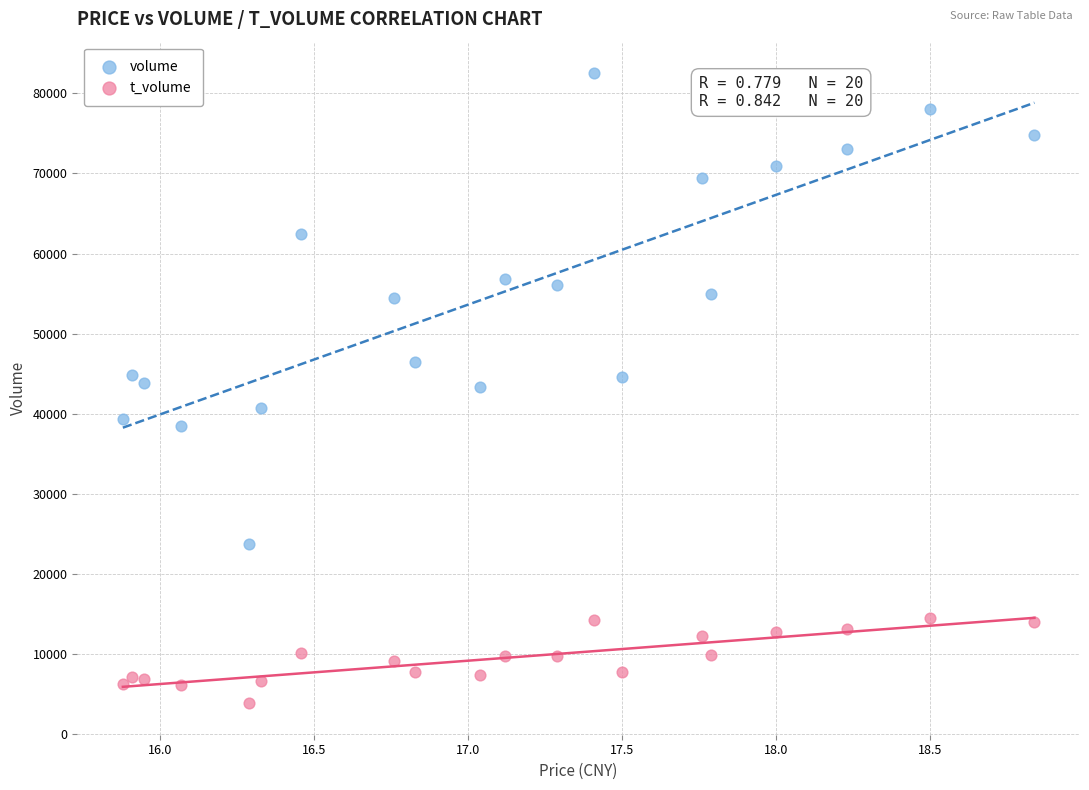

Which series reaches the maximum Y coordinate?

volume